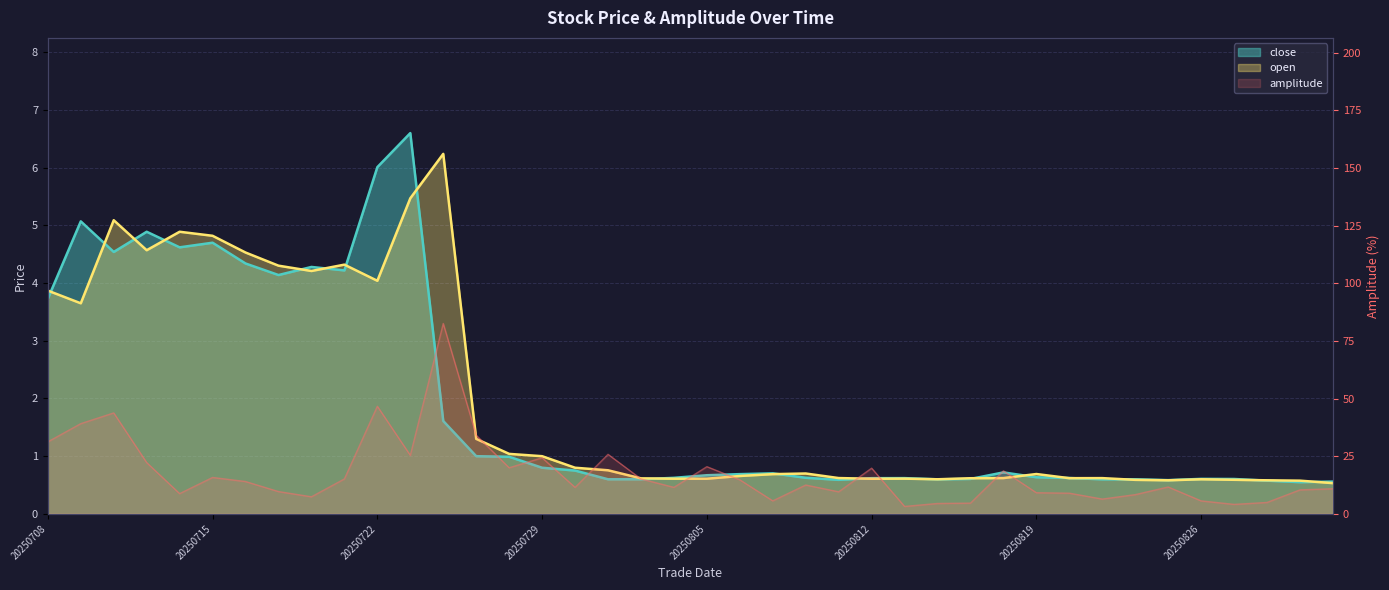

Rank the categories by amplitude value from highest to lowest.

20250724, 20250722, 20250710, 20250709, 20250725, 20250708, 20250731, 20250723, 20250729, 20250711, 20250805, 20250728, 20250812, 20250818, 20250715, 20250801, 20250721, 20250806, 20250716, 20250808, 20250825, 20250730, 20250804, 20250902, 20250829, 20250717, 20250811, 20250819, 20250820, 20250714, 20250822, 20250718, 20250821, 20250807, 20250826, 20250828, 20250815, 20250814, 20250827, 20250813